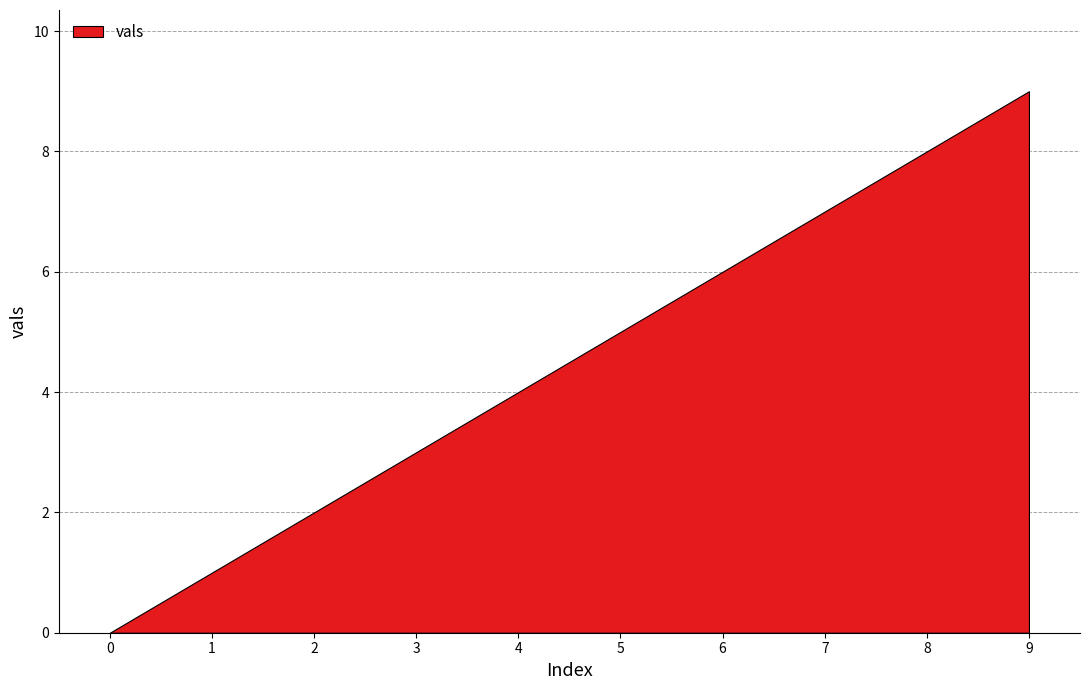

Reading right to left, extract all data points from this chart.

9=9	8=8	7=7	6=6	5=5	4=4	3=3	2=2	1=1	0=0